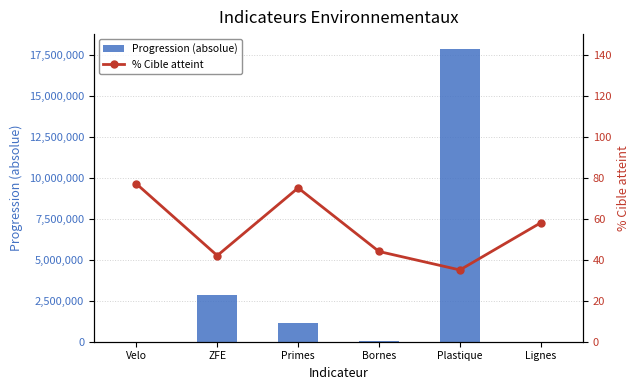

At which label does Progression (absolue) reach its minimum?

Lignes